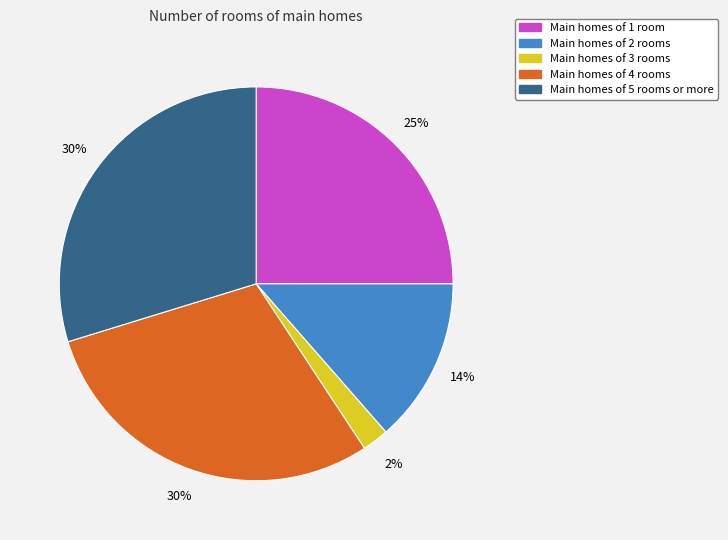

To the nearest percent, what is the difference between the largest and smallest slice percentages?

28%